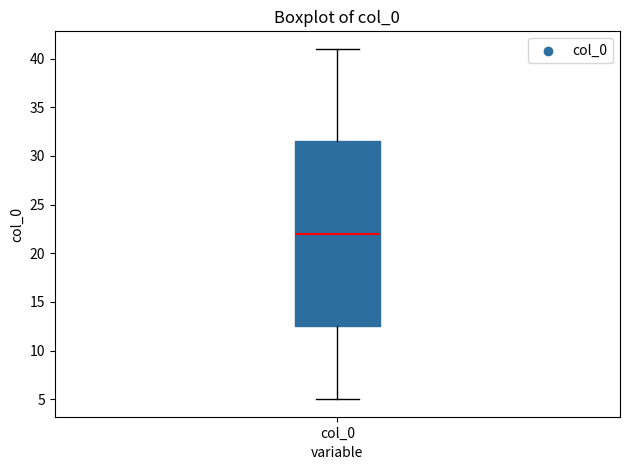

Read this box plot against the y-axis: the position of the median line, the range covered by the box, and the ends of both whiskers. The values are not printed on the chart, so give them approximately, as read against the axis.

median 22.0, box 12.5 to 31.5, whiskers 5.0 to 41.0